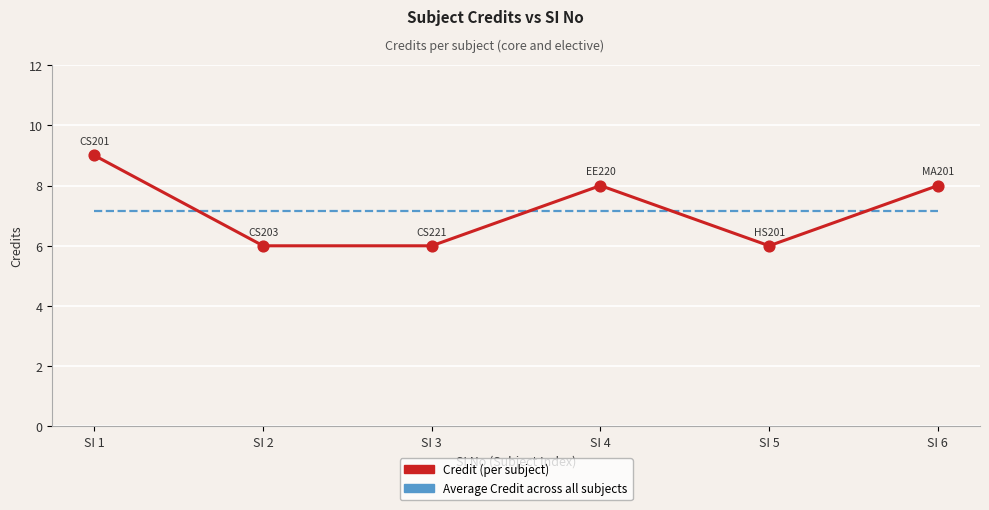

At which category is the sum across all series the highest?

SI 1